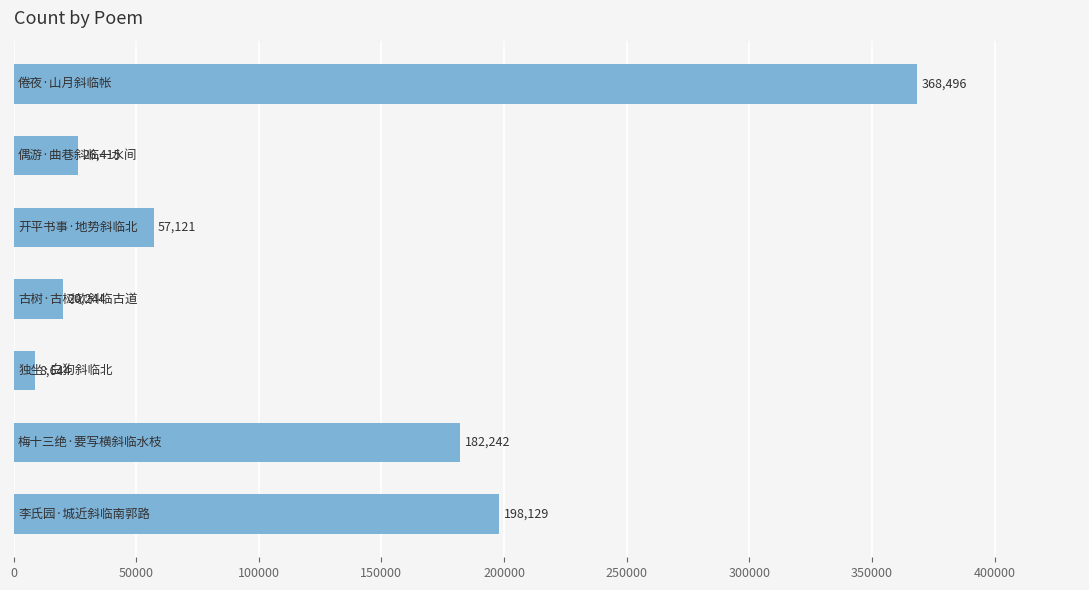

What is the greatest value displayed?

368496